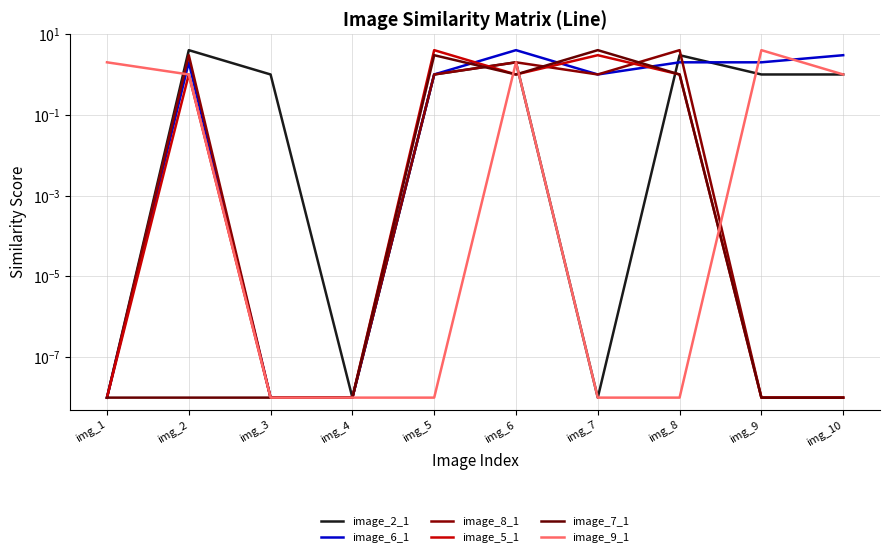

Is it true that image_5_1 equals 0.0 at img_4?

True